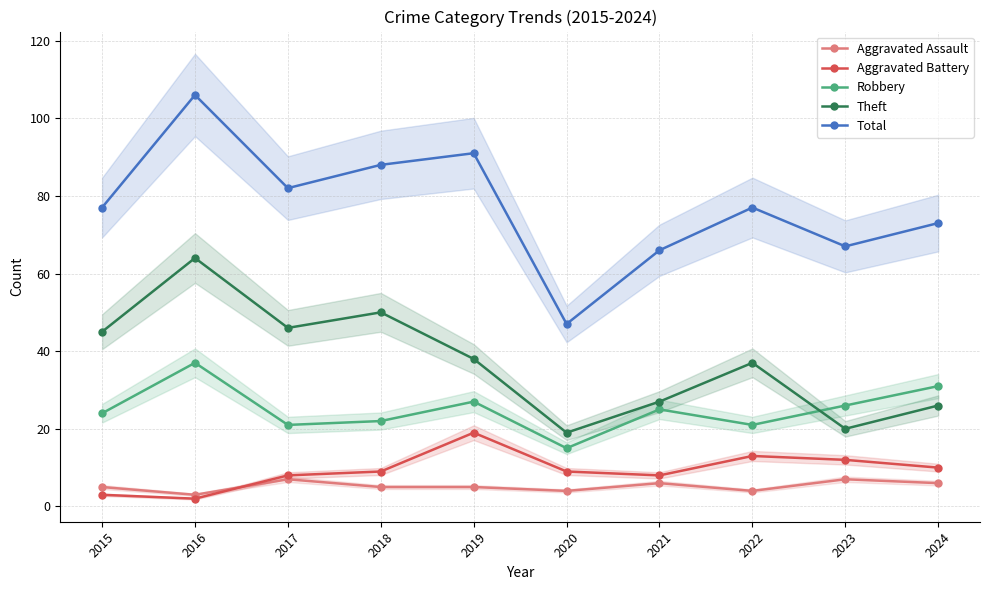

What is the highest value of the Robbery series?

37